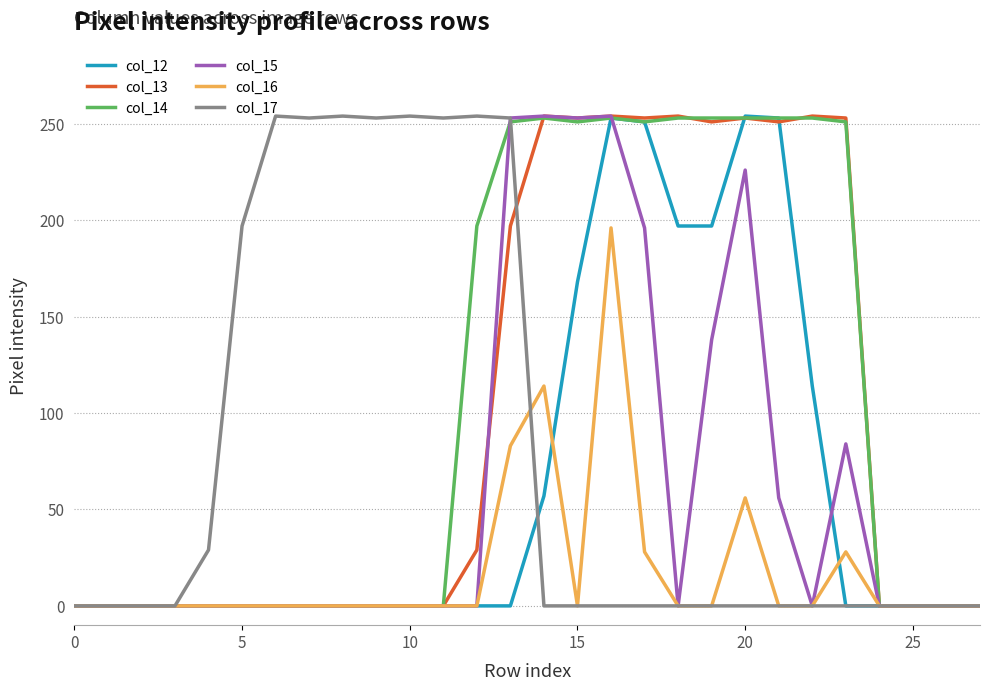

What is the maximum value shown in the chart?

254